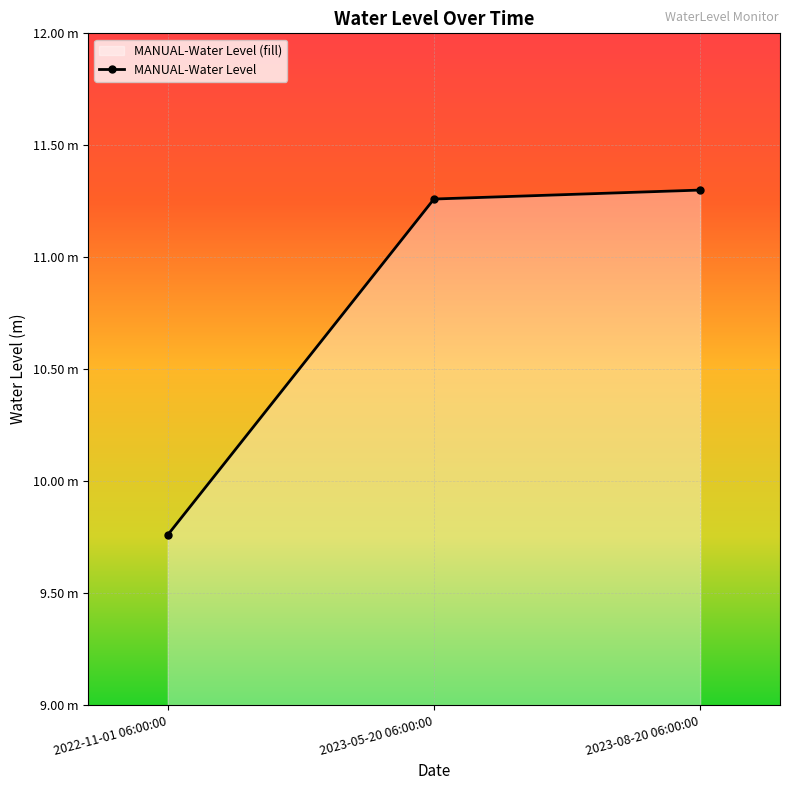

Reading left to right, list all the values displayed in this chart.

9.8	11.3	11.3